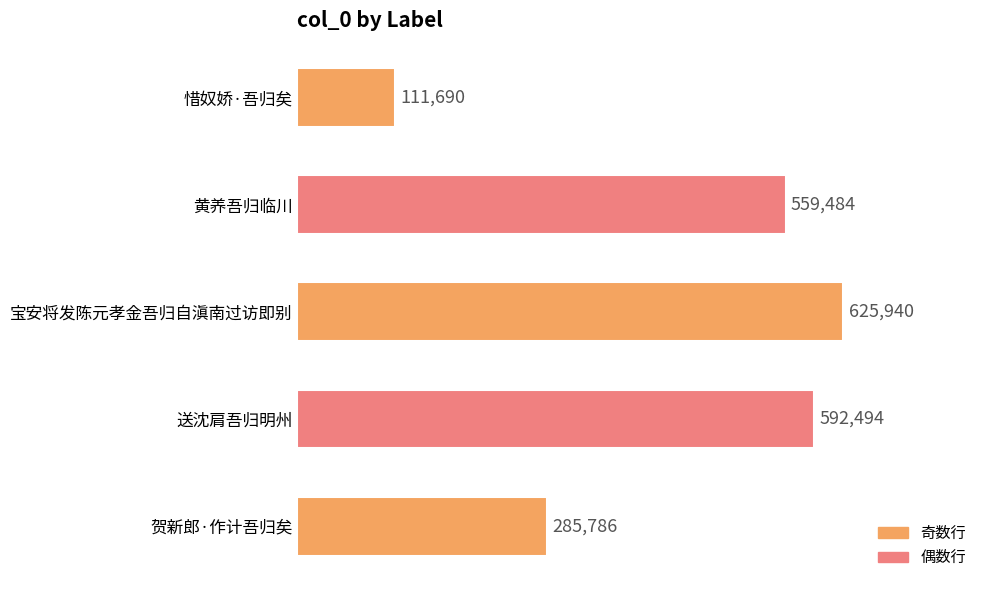

Which has a higher value, 贺新郎·作计吾归矣 or 送沈肩吾归明州?

送沈肩吾归明州